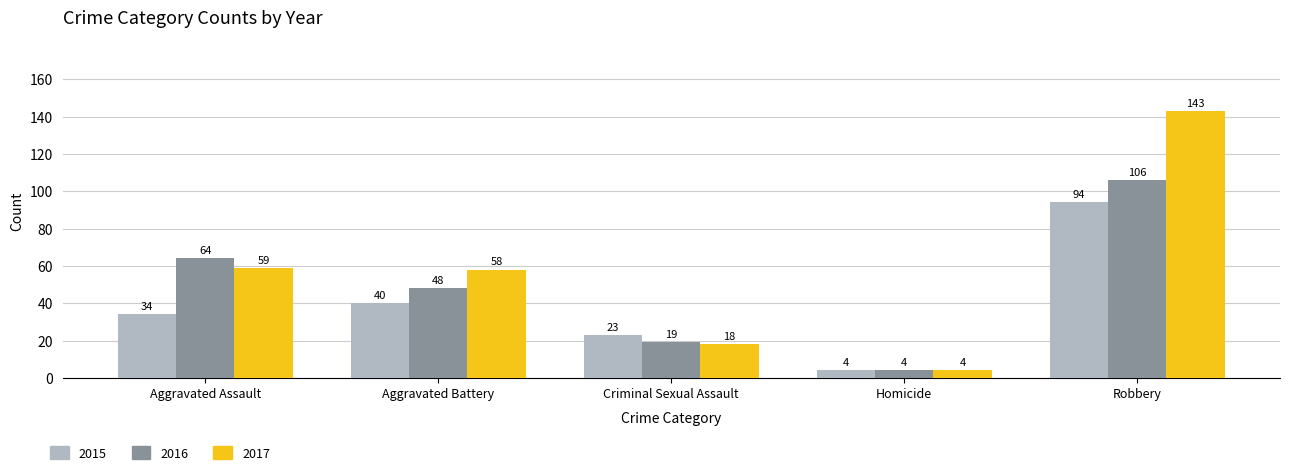

At which category is the sum across all series the highest?

Robbery